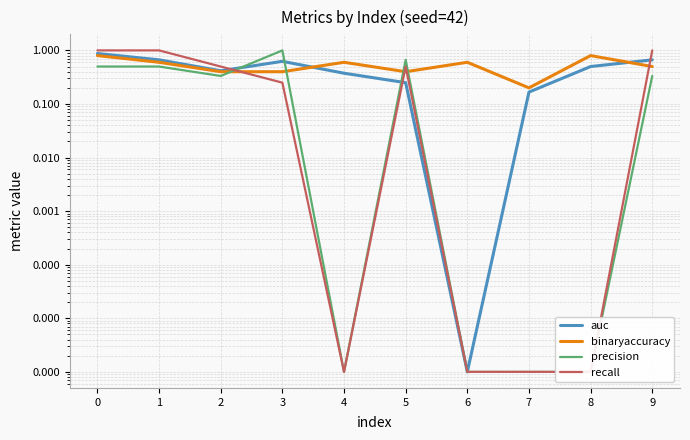

After their last crossing, which series has the higher values: binaryaccuracy or precision?

binaryaccuracy